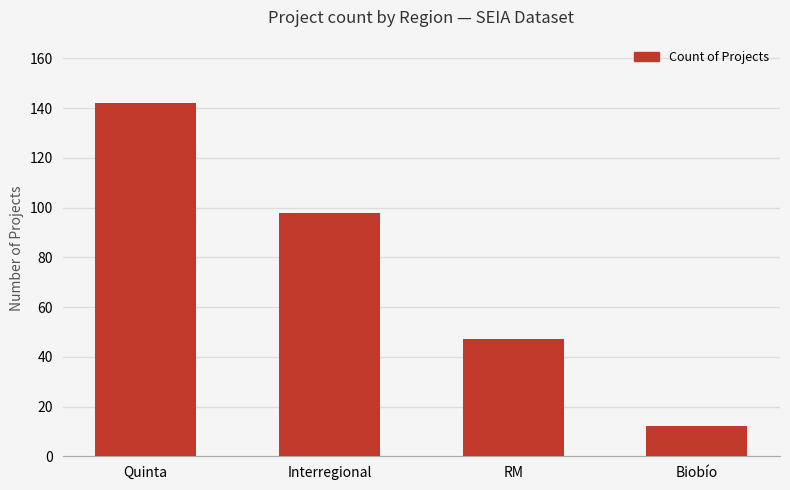

List the labels in order of value, smallest first.

Biobío, RM, Interregional, Quinta